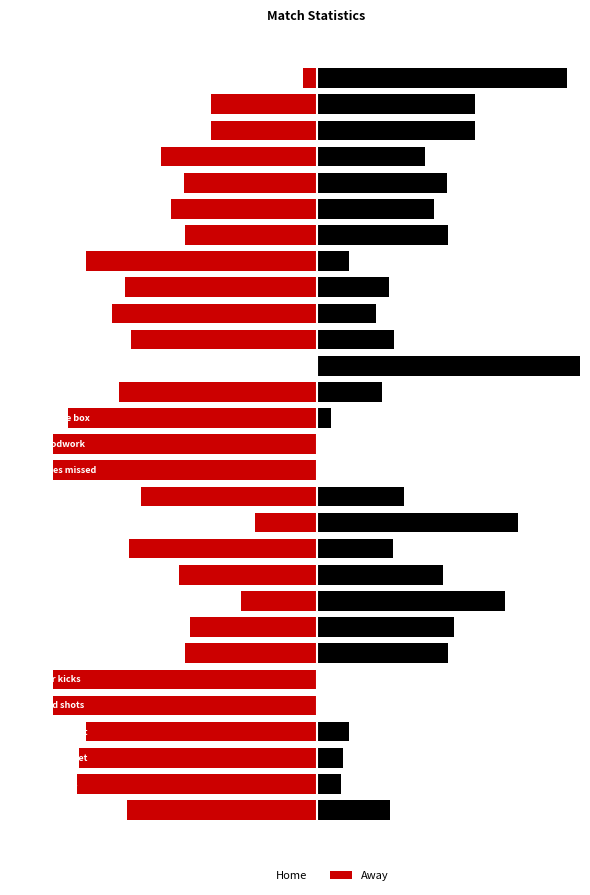

List the labels in order of away value, largest first.

Goalkeeper saves, Clearances, Goal kicks, Yellow cards, Tackles, Interceptions, Fouls, Offsides, Dribbles, Duels won, Free kicks, Possession lost, Aerials won, Big chances, Passes, Throw-ins, Ball possession, Long balls, Shots outside box, Accurate passes, Shots off target, Crosses, Shots on target, Total shots, Shots inside box, Blocked shots, Corner kicks, Big chances missed, Hit woodwork